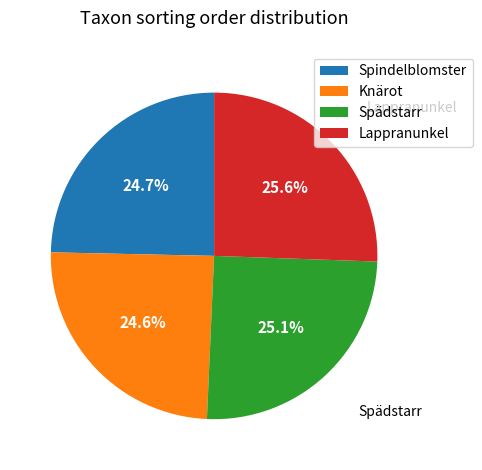

Count the number of slices in the pie.

4